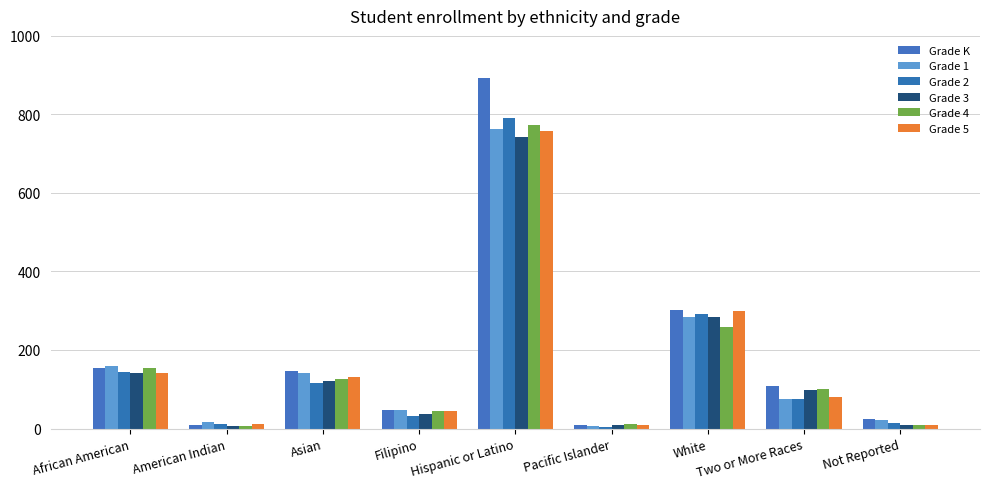

Which series has the largest range (max minus min)?

Grade K